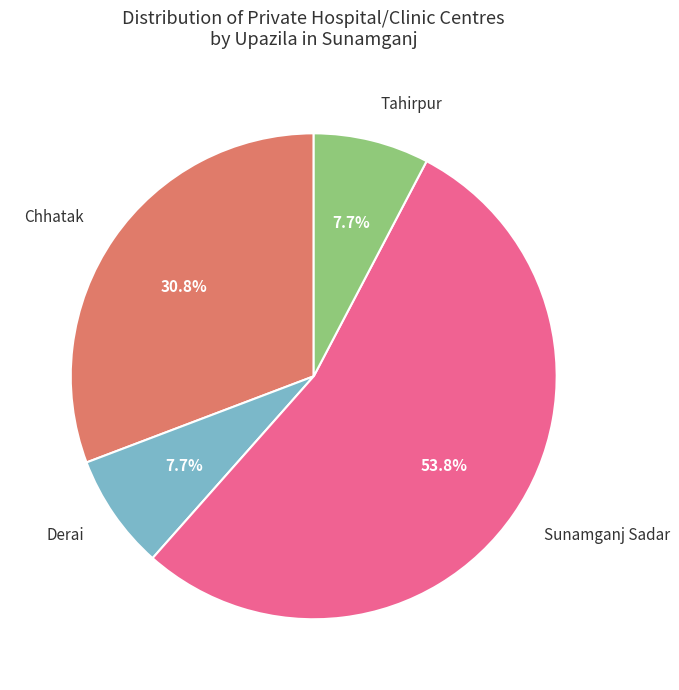

True or false: Derai accounts for 8% of the total.

True